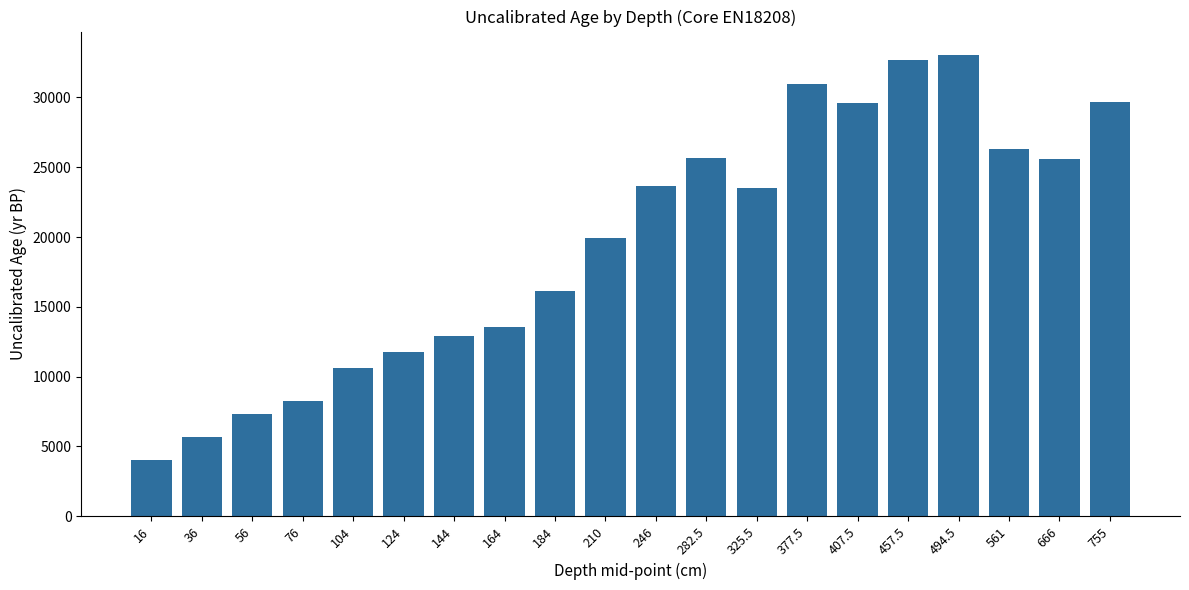

What is the change in value from 36 to 144?

+7250